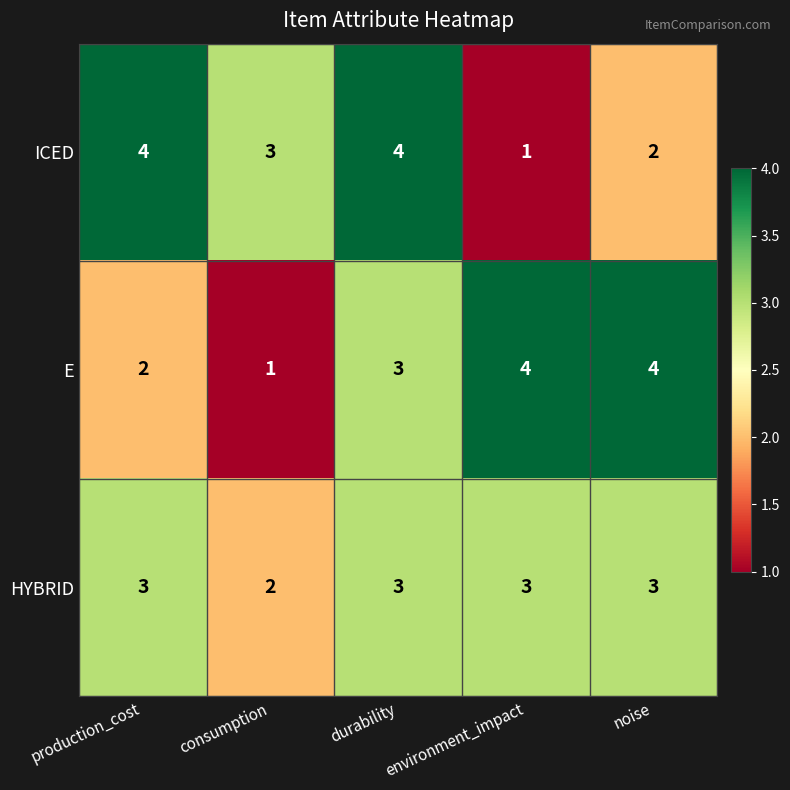

Which series changed the most between consumption and durability?

E